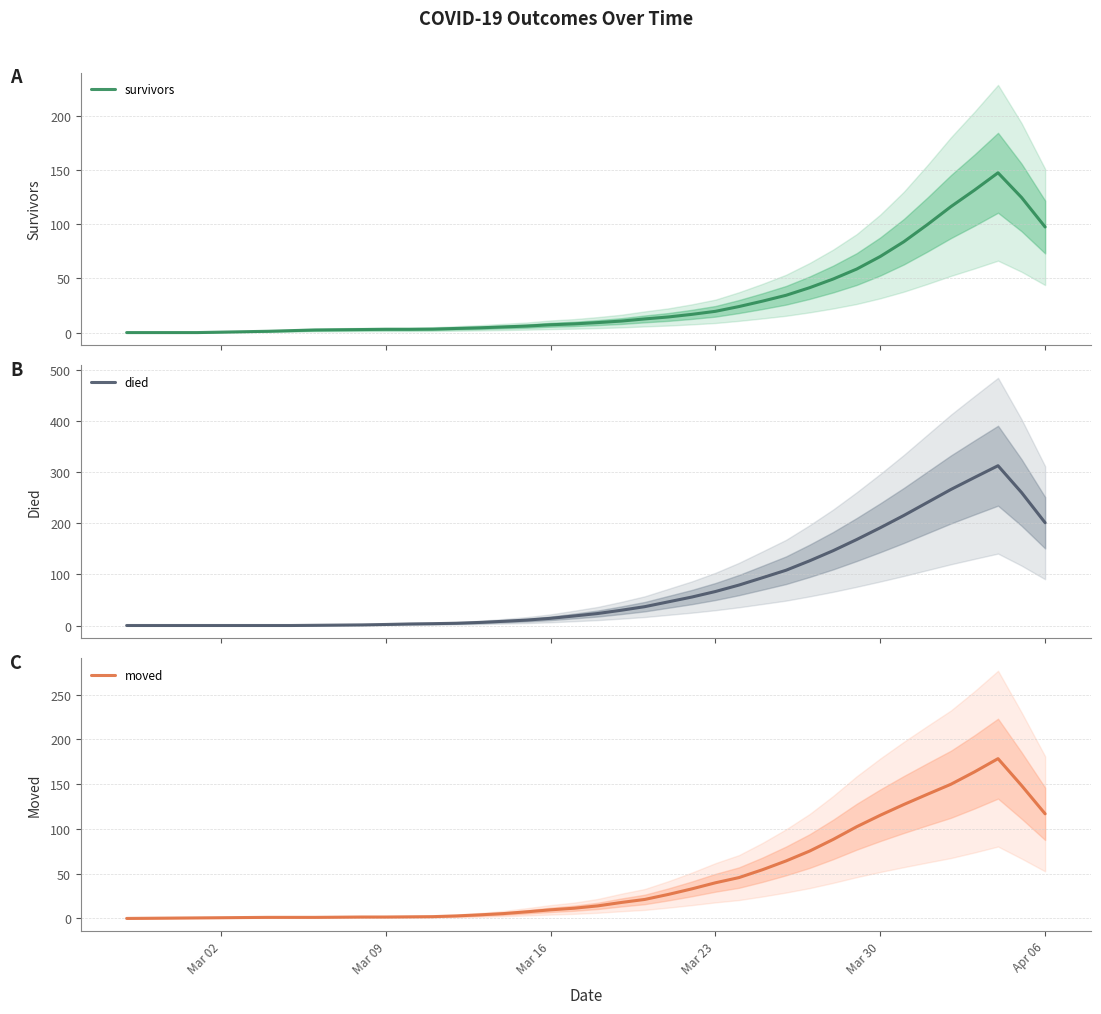

How many values in the moved series exceed 14?

19